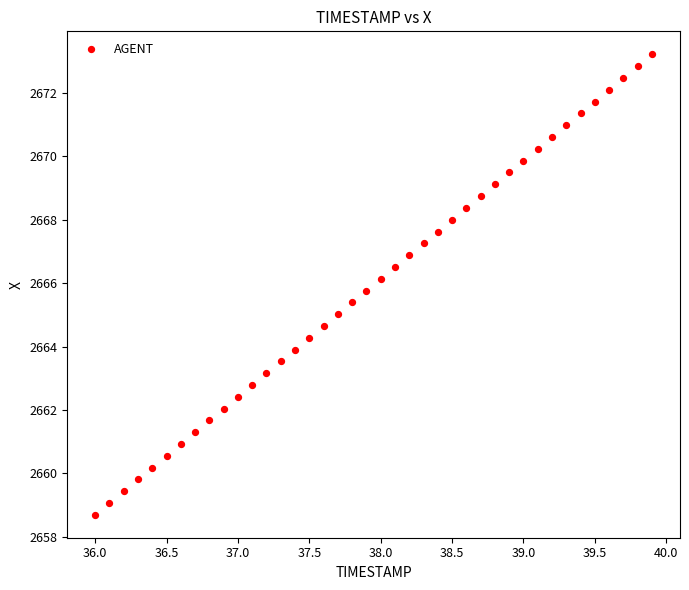

What is the range of Y values (max minus min)?

14.5